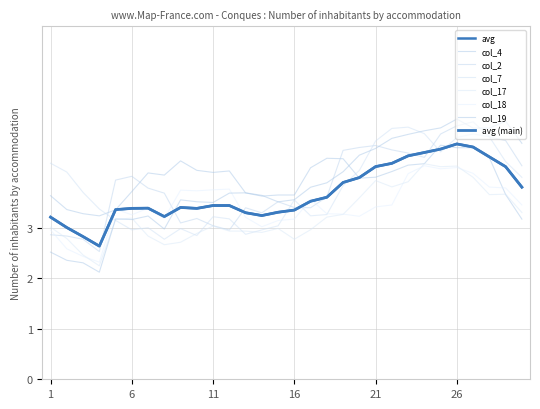

What is the difference between the maximum and second lowest values in the col_17 series?

1.8